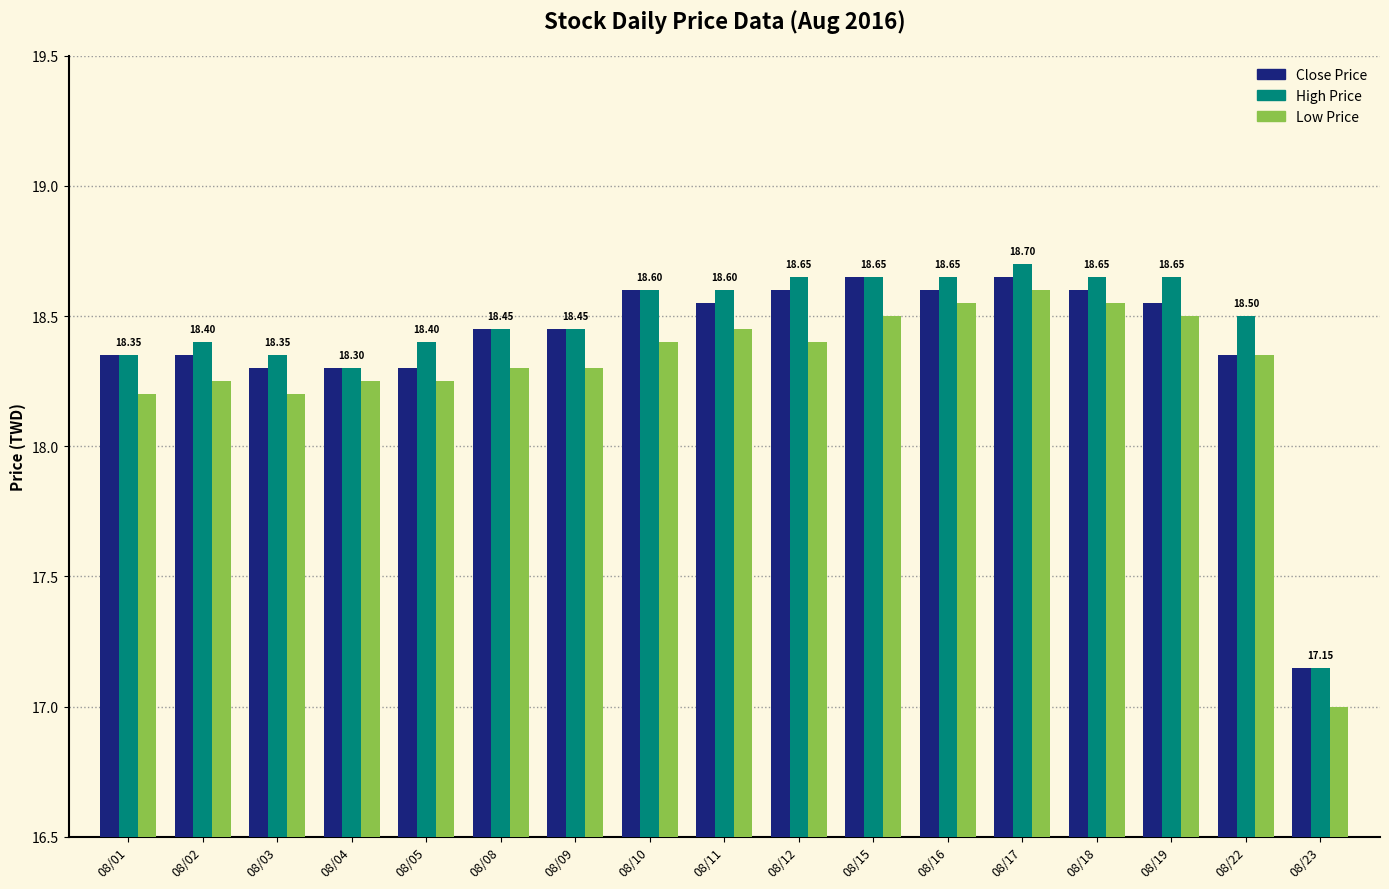

Is the value of Close Price at 08/08 greater than the value of Low Price at 08/12?

Yes